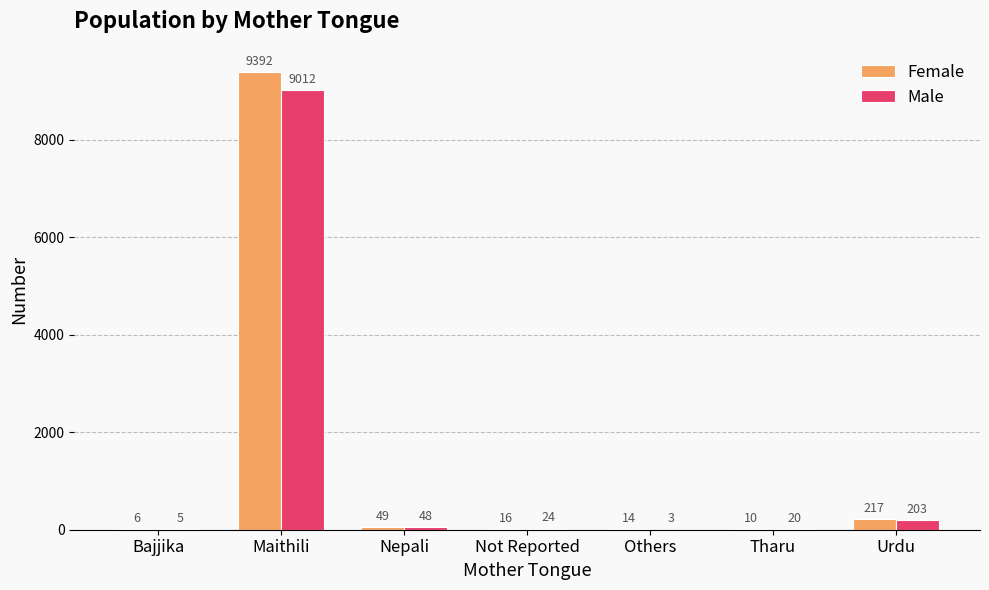

Which category has the highest value in the Female series?

Maithili